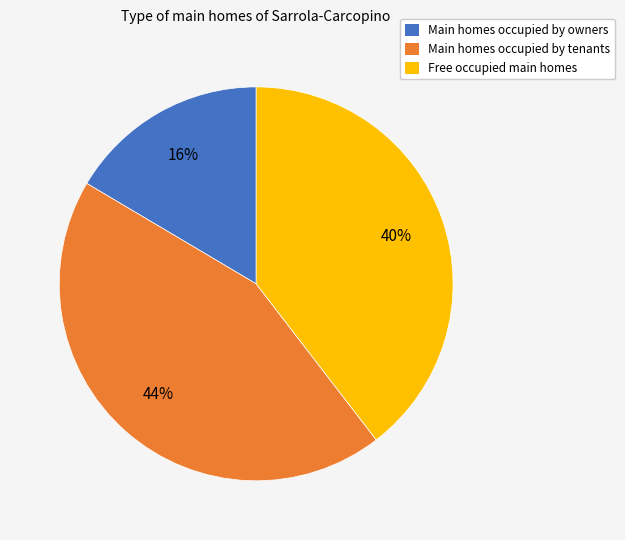

Is there a majority slice in this chart?

No